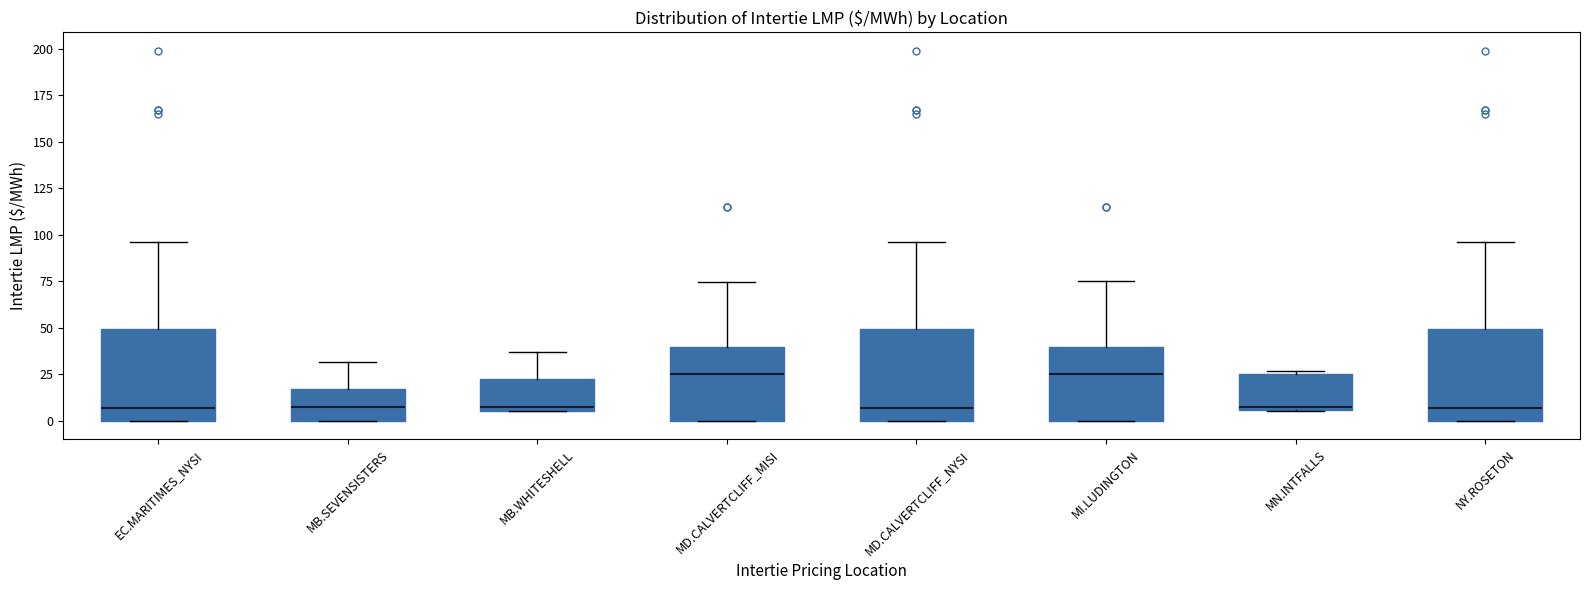

Reading left to right, transcribe this box plot: for each box, give where its median line is, the range the box spans, and where its two whiskers end, as read against the y-axis. The values are not printed on the chart, so give them approximately, as read against the axis.

EC.MARITIMES_NYSI: median 5, box 0 to 50, whiskers 0 to 95
MB.SEVENSISTERS: median 5, box 0 to 15, whiskers 0 to 30
MB.WHITESHELL: median 5 (just above the box's lower edge), box 5 to 25, whiskers 5 to 35
MD.CALVERTCLIFF_MISI: median 25, box 0 to 40, whiskers 0 to 75
MD.CALVERTCLIFF_NYSI: median 5, box 0 to 50, whiskers 0 to 95
MI.LUDINGTON: median 25, box 0 to 40, whiskers 0 to 75
MN.INTFALLS: median 10, box 5 to 25, whiskers 5 to 25 (just above the box's upper edge)
NY.ROSETON: median 5, box 0 to 50, whiskers 0 to 95